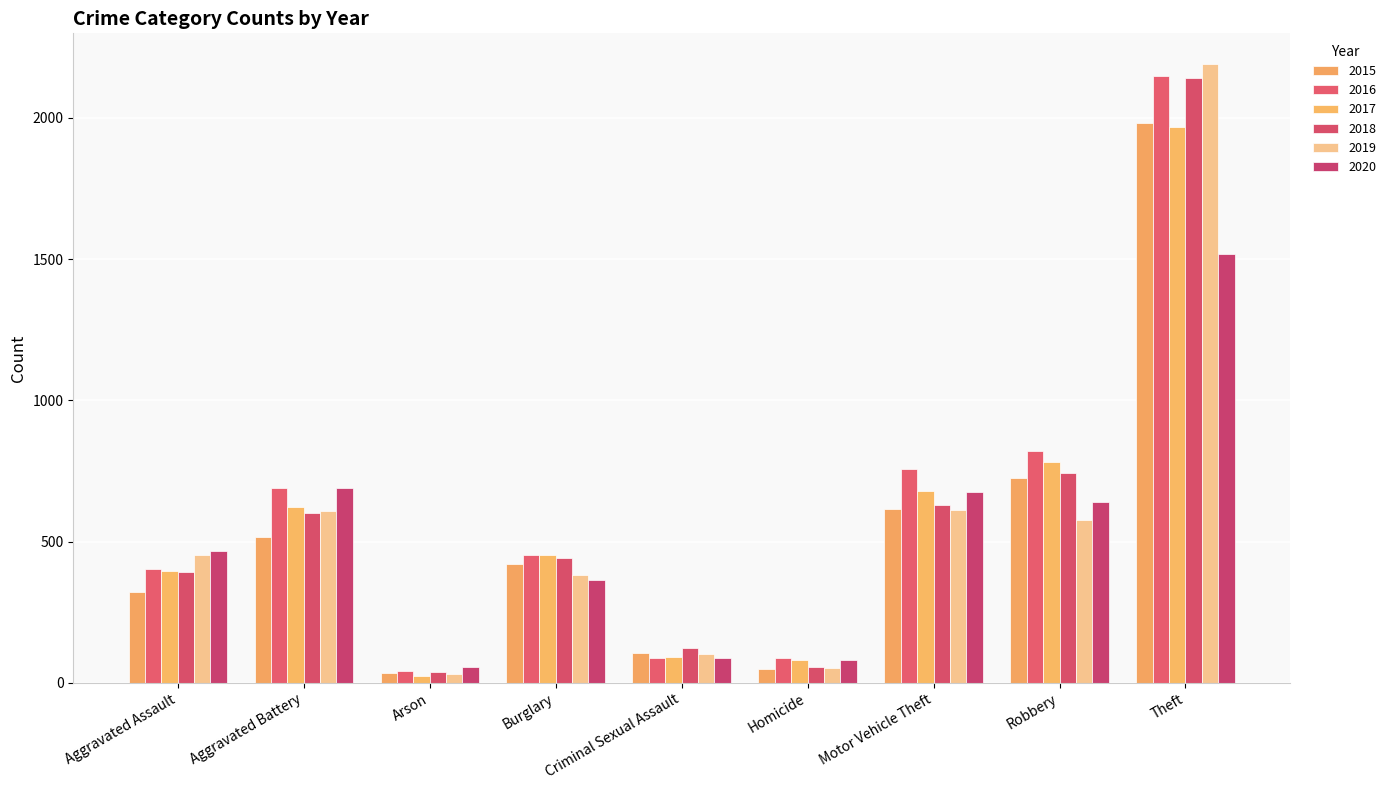

What is the sum of all 2017 values?

5095